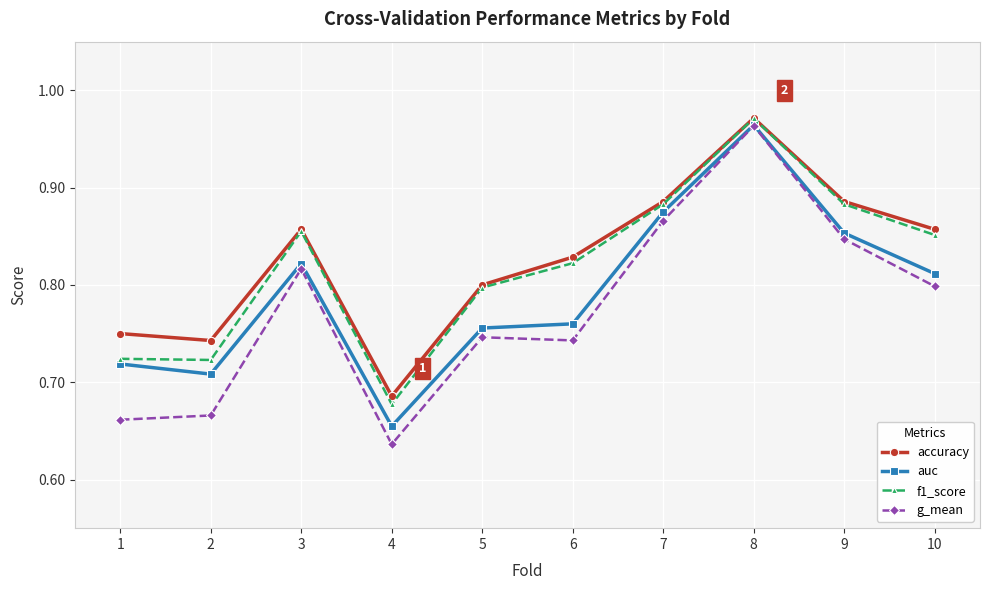

True or false: f1_score has a value of 1.5 at 3.

False